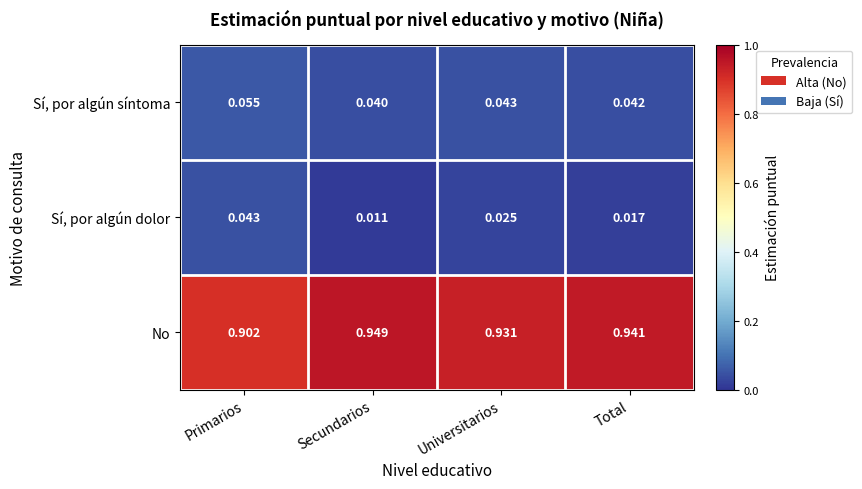

Rank the series by their maximum value, from lowest to highest.

Sí, por algún dolor, Sí, por algún síntoma, No